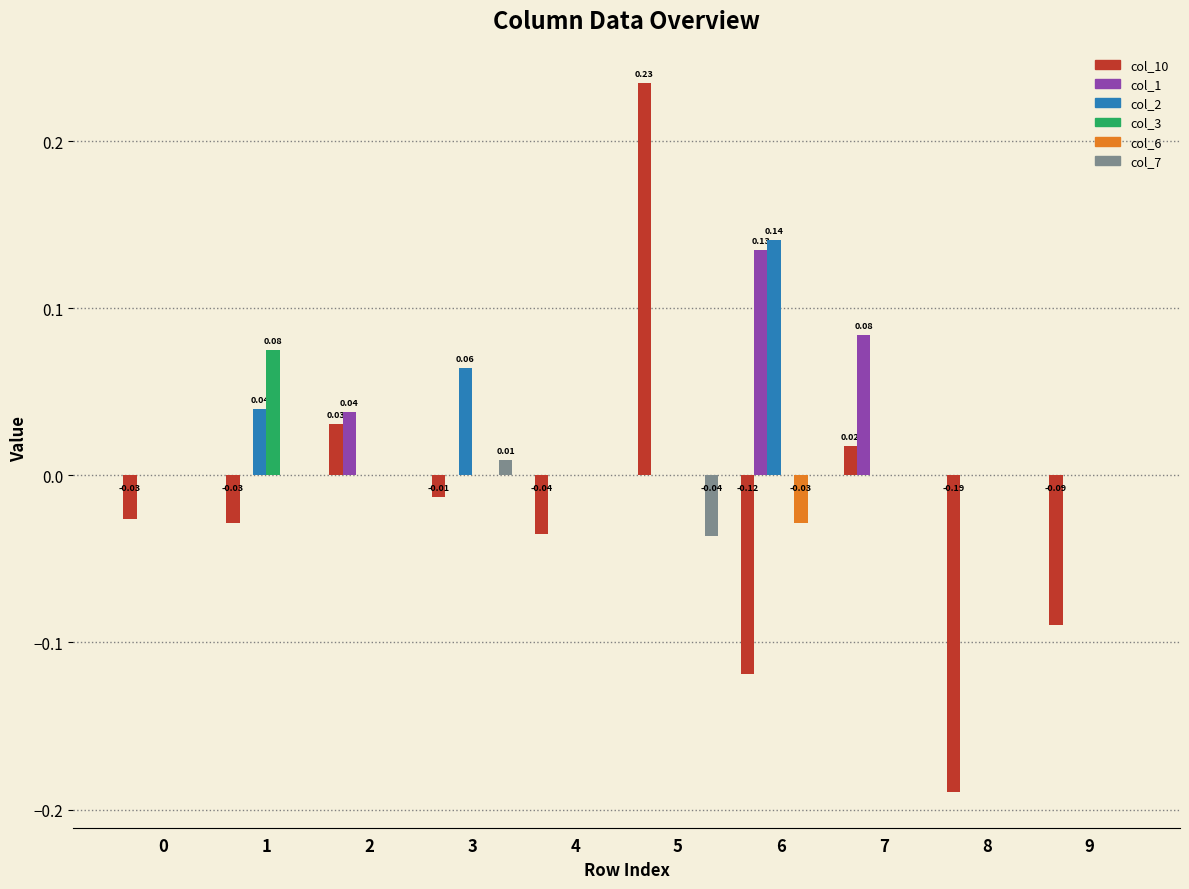

At which category is the sum across all series the highest?

5